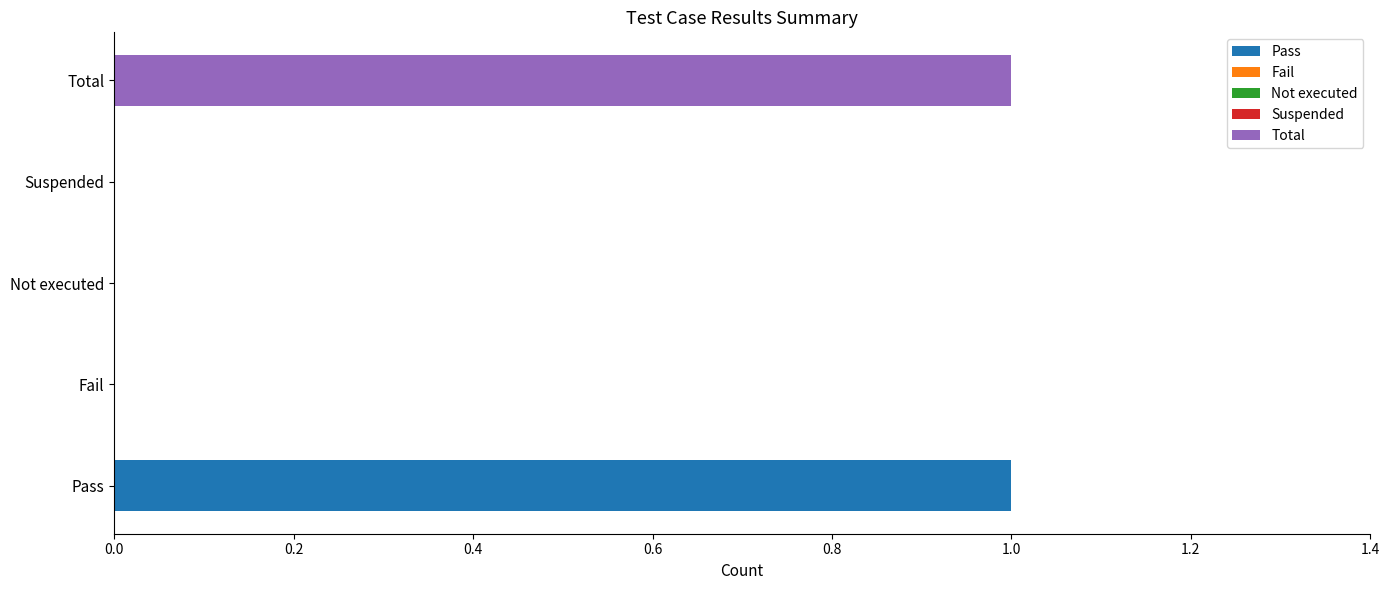

How many categories are shown in the chart?

5